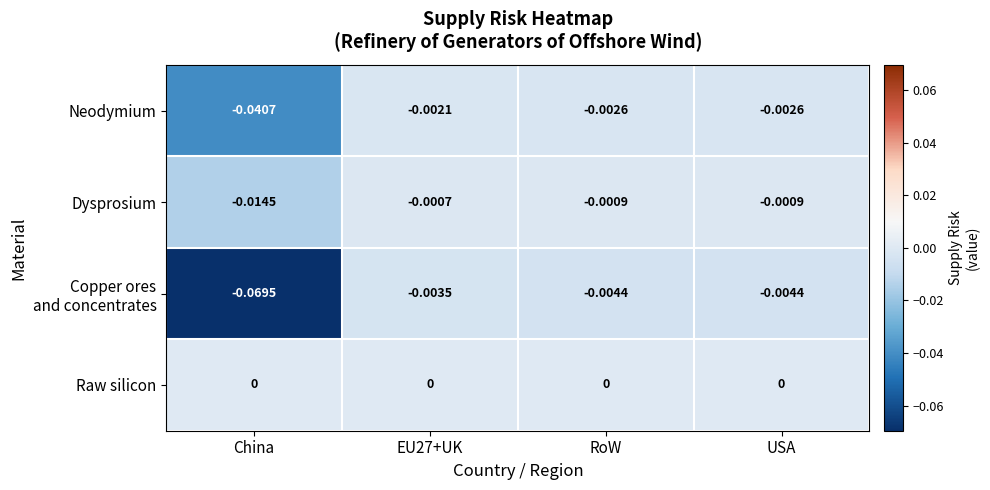

Which series has the largest total across all categories?

Raw silicon